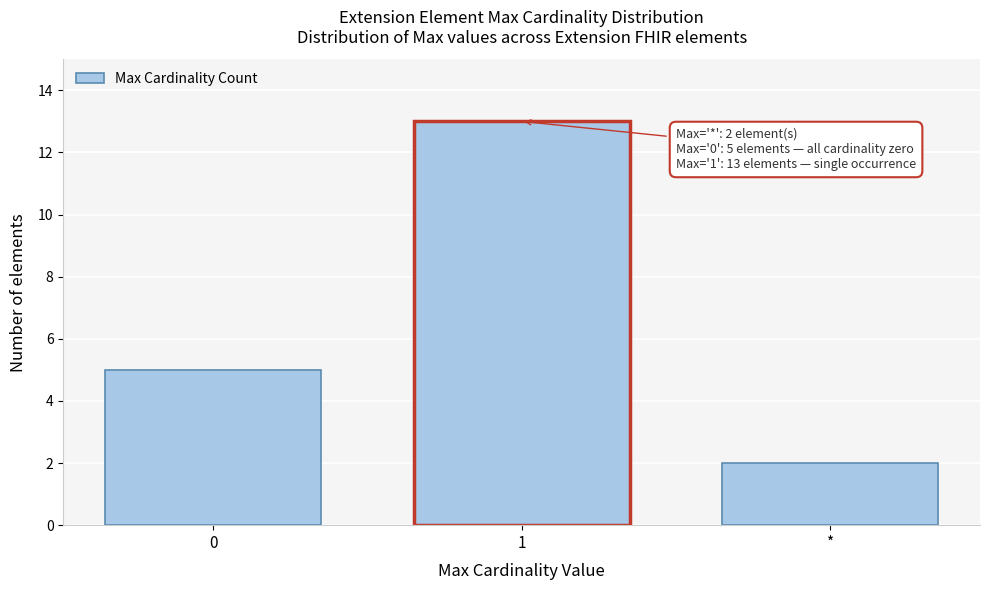

Reading right to left, transcribe all the data shown in this chart.

*=2	1=13	0=5